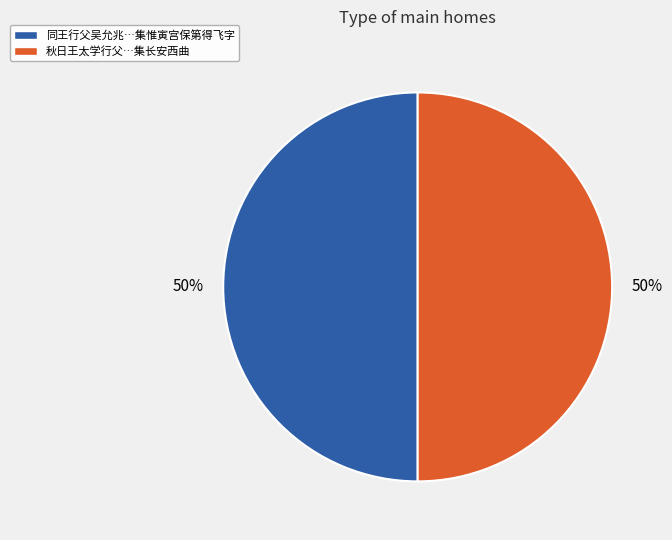

To the nearest percent, what is the average slice percentage?

50%